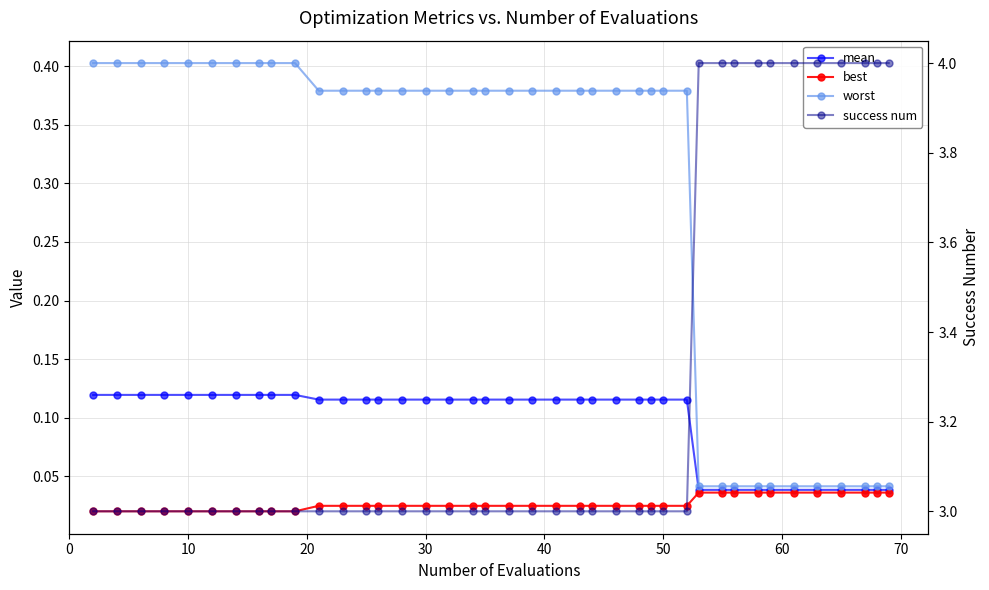

Count the number of categories in the chart.

40